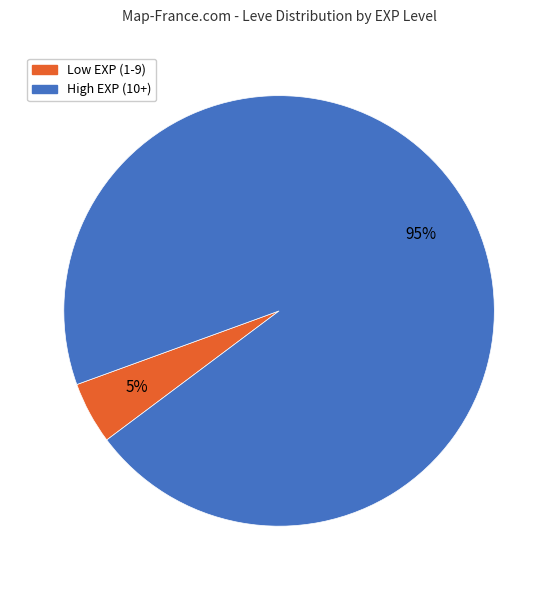

Is the sum of Low EXP (1-9) and High EXP (10+) greater than half?

Yes